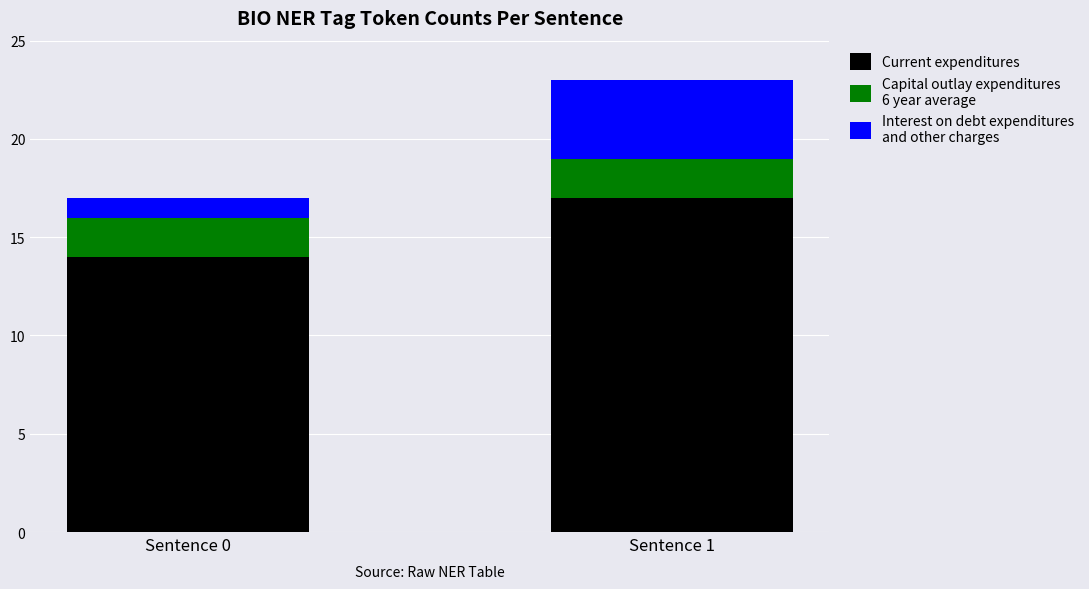

At which category is the sum across all series the highest?

Sentence 1